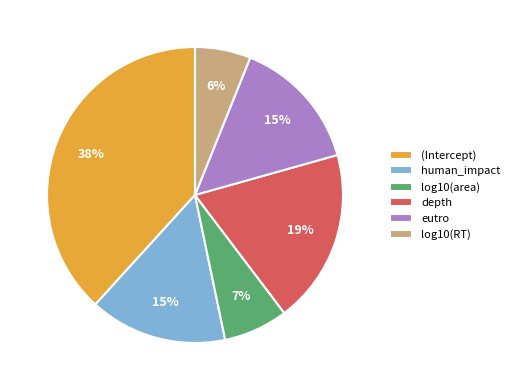

True or false: (Intercept) accounts for 25% of the total.

False